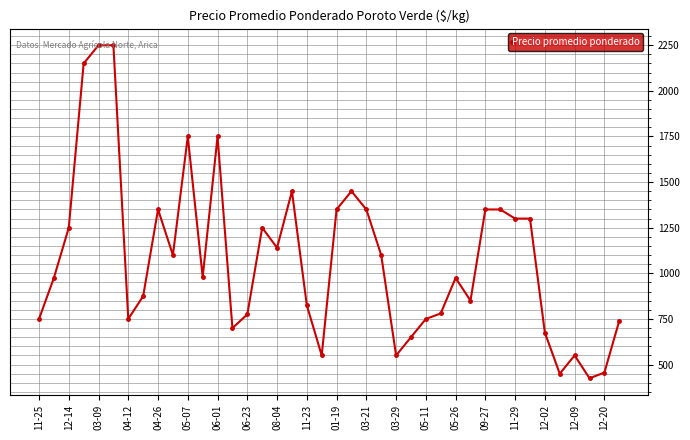

What is the difference between the maximum and minimum values?

1825